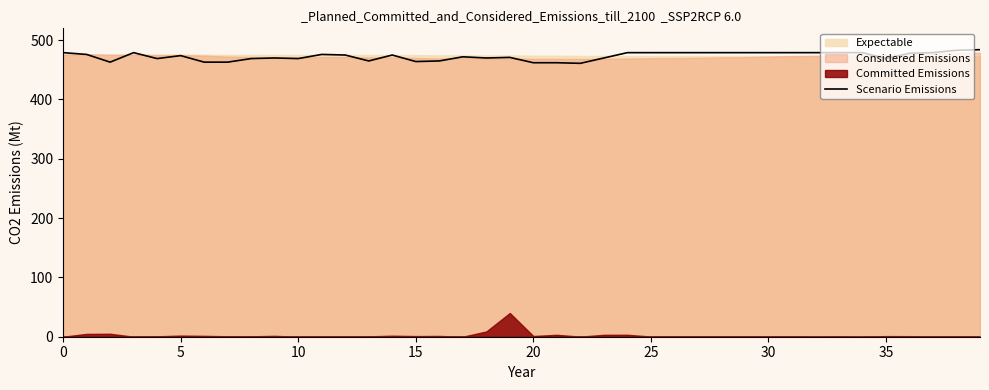

The chart shows a value of 738 at 28. True or false?

False